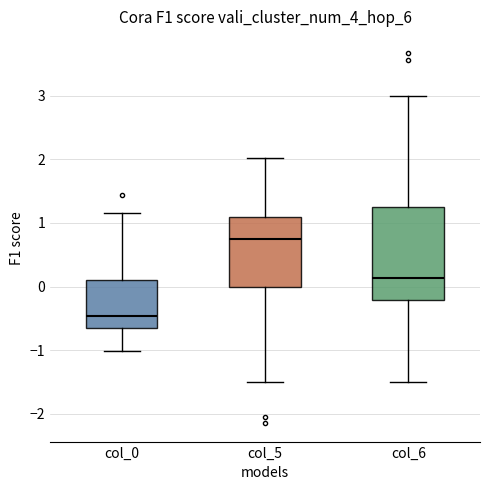

Reading left to right, read every box against the y-axis: the position of its median line, the range the box covers, and the ends of its whiskers. The values are not printed on the chart, so give them approximately, as read against the axis.

col_0: median -0.5, box -0.6 to 0.1, whiskers -1.0 to 1.2
col_5: median 0.7, box 0.0 to 1.1, whiskers -1.5 to 2.0
col_6: median 0.1, box -0.2 to 1.2, whiskers -1.5 to 3.0